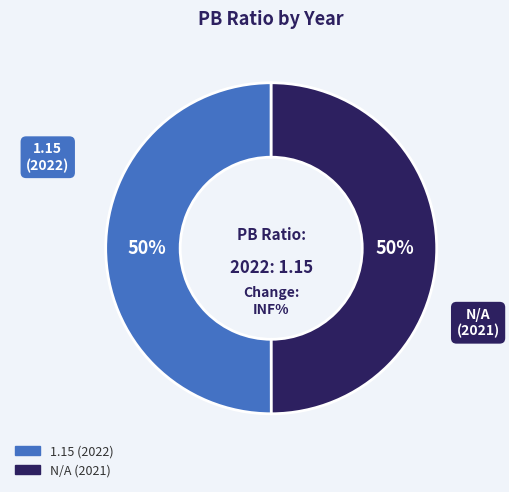

To the nearest percent, what percentage of the pie is N/A?

50%